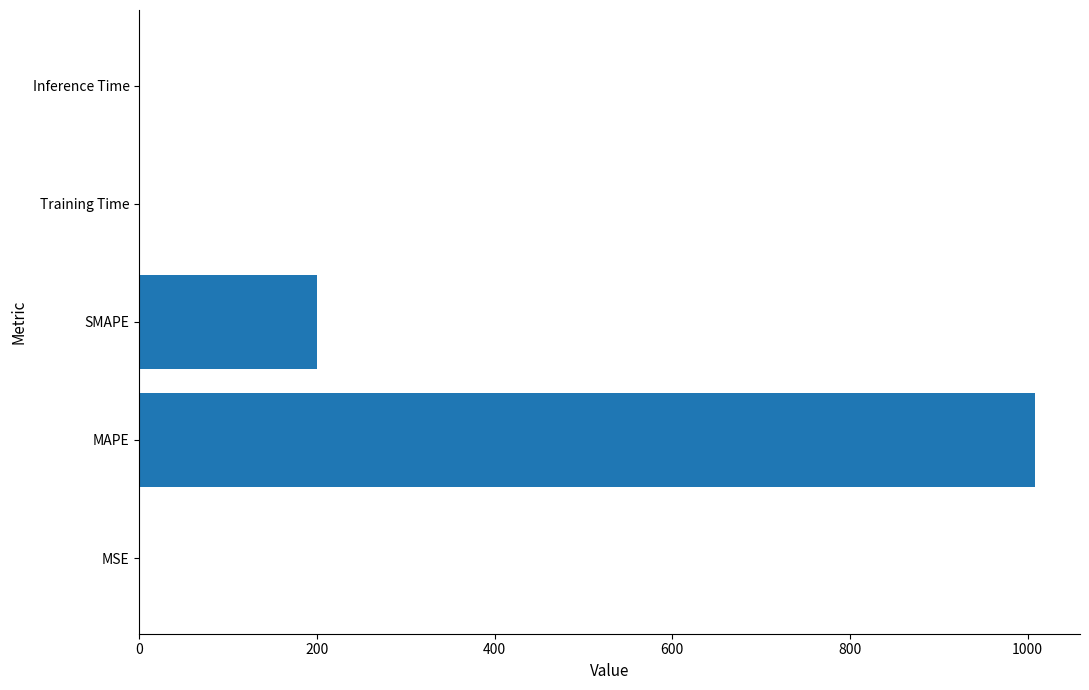

At which category does the chart reach its peak across all series?

MAPE